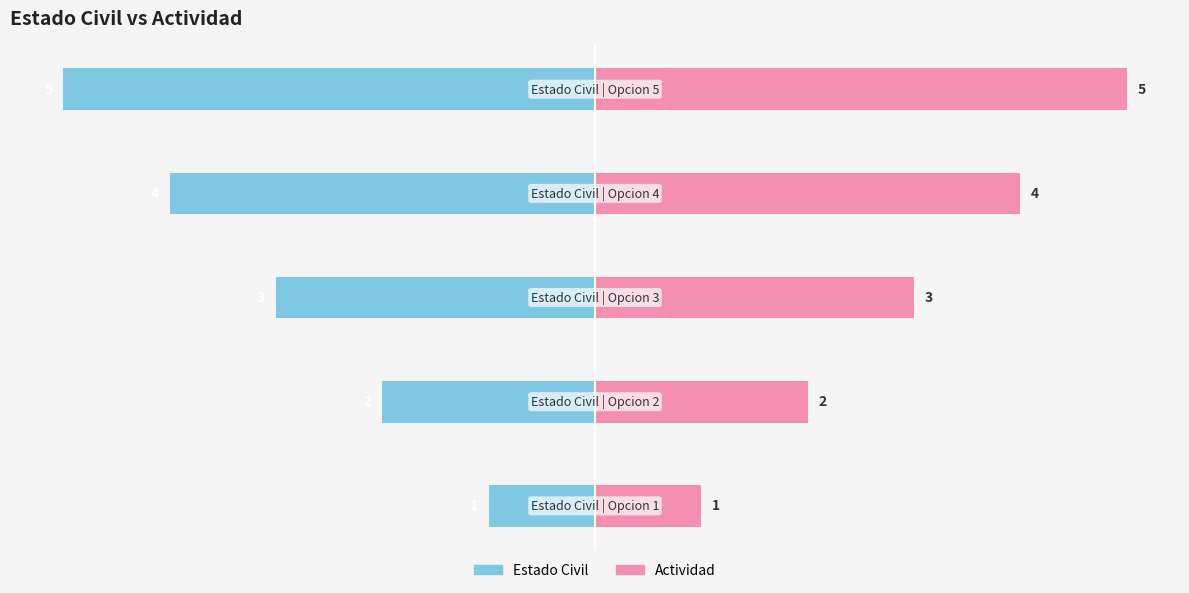

At how many categories does at least one series exceed 0?

5